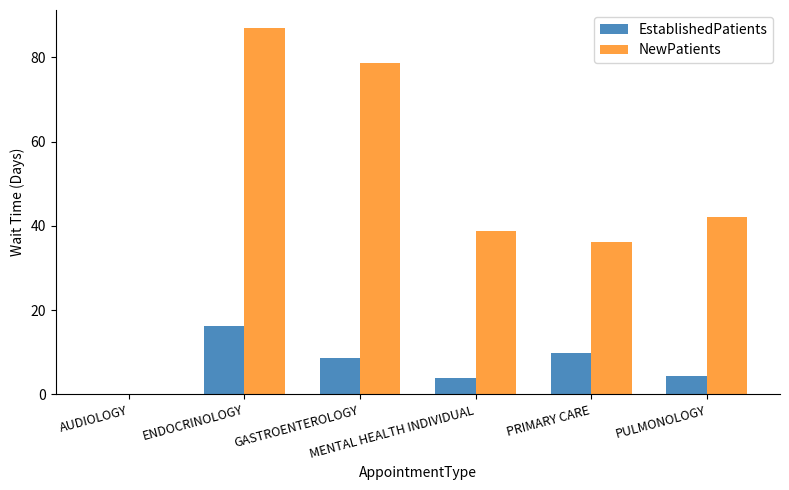

How many groups of bars are there?

6